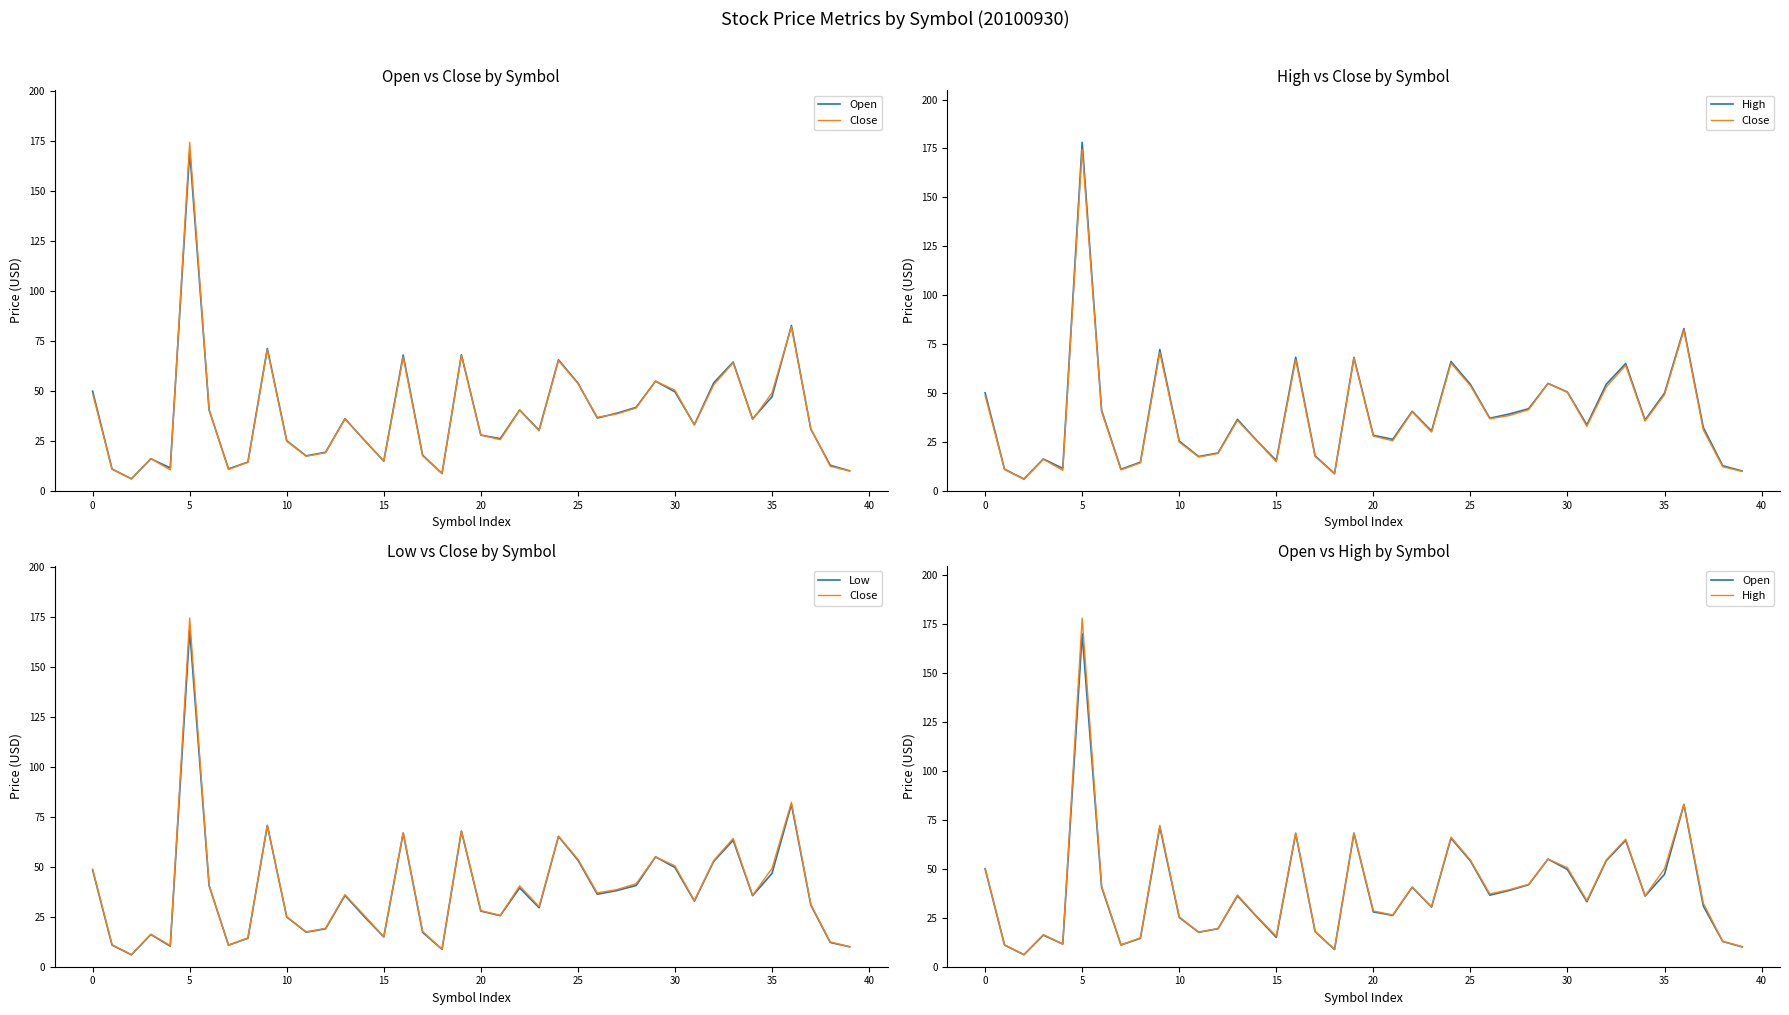

How many interior local peaks does the Close series have?

11